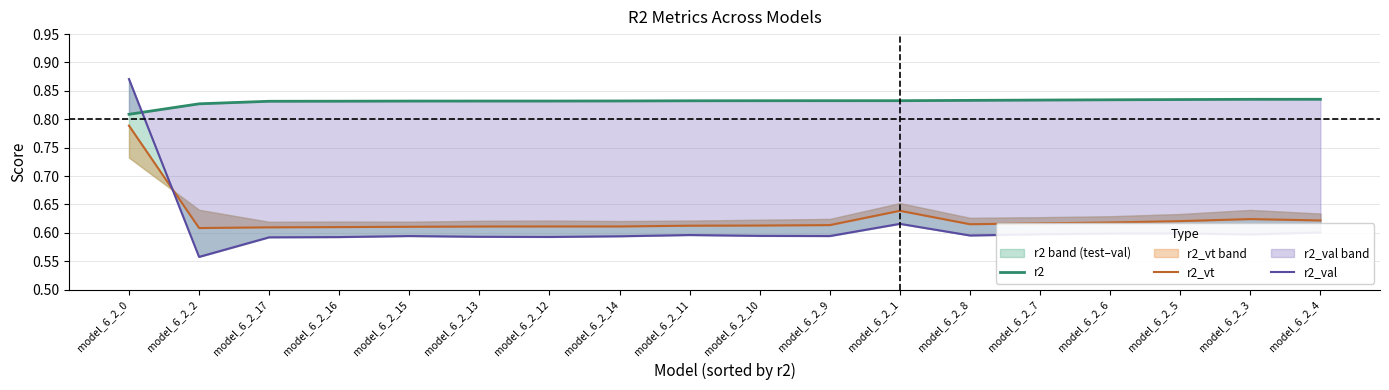

Is the value of r2 at model_6_2_8 greater than the value of r2_vt at model_6_2_3?

Yes